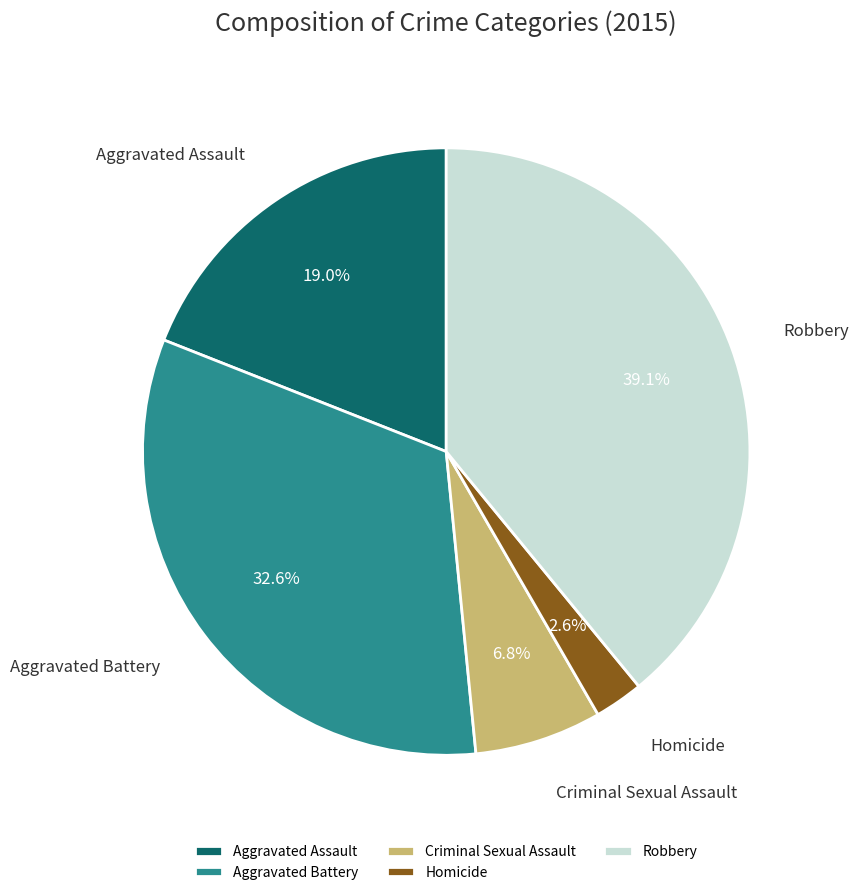

Approximately how many times larger is the value at Aggravated Battery compared to Homicide?

12.5